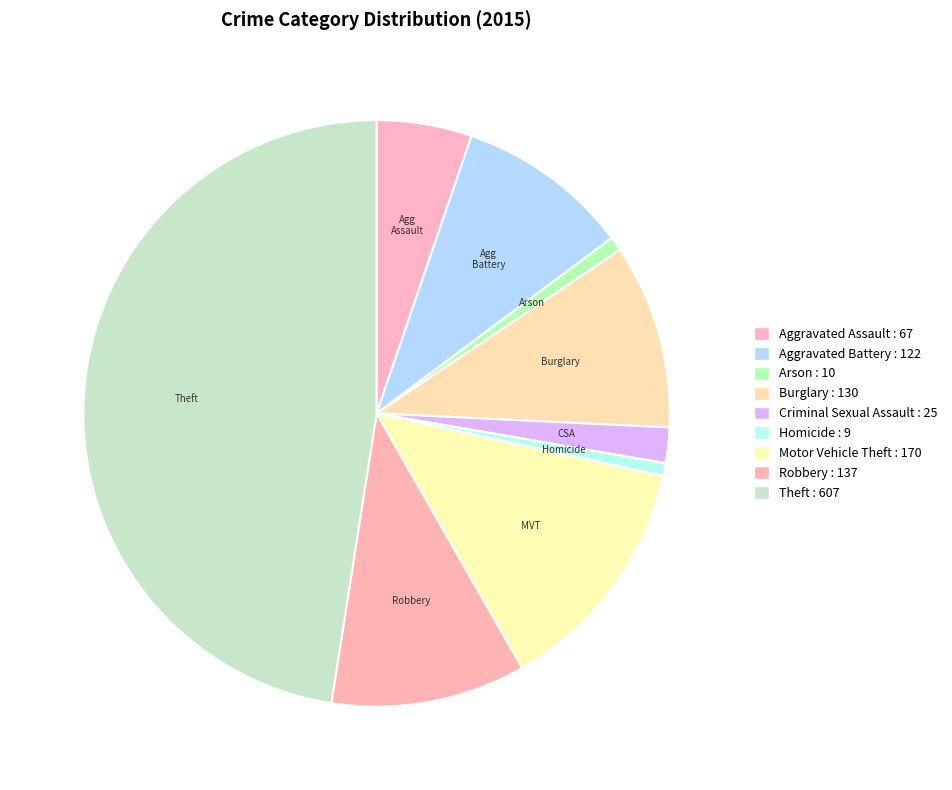

Which category has the biggest portion of the pie?

Theft